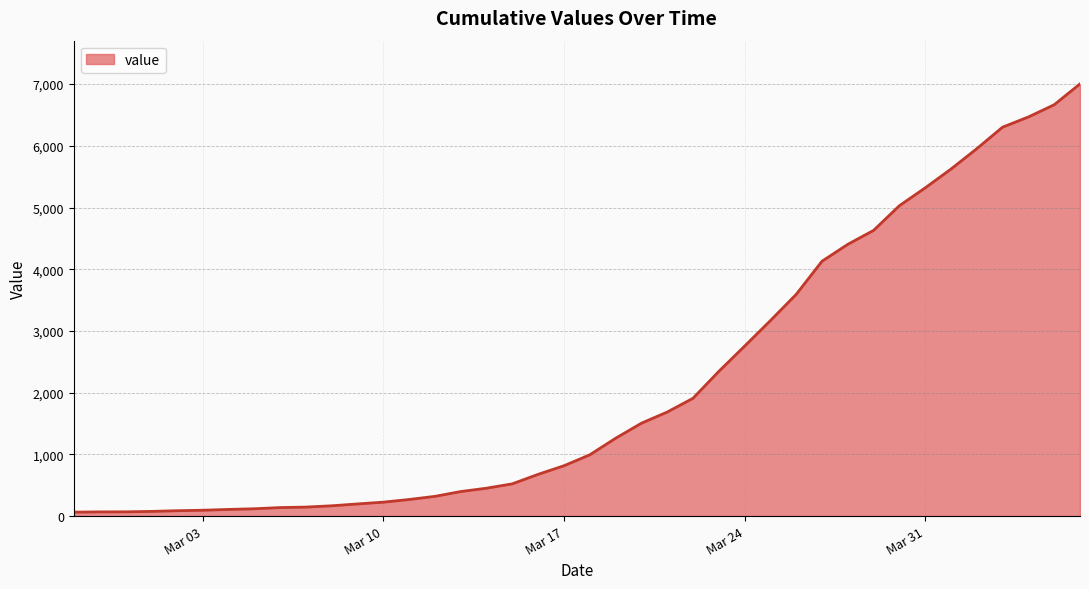

What is the greatest value displayed?

7004